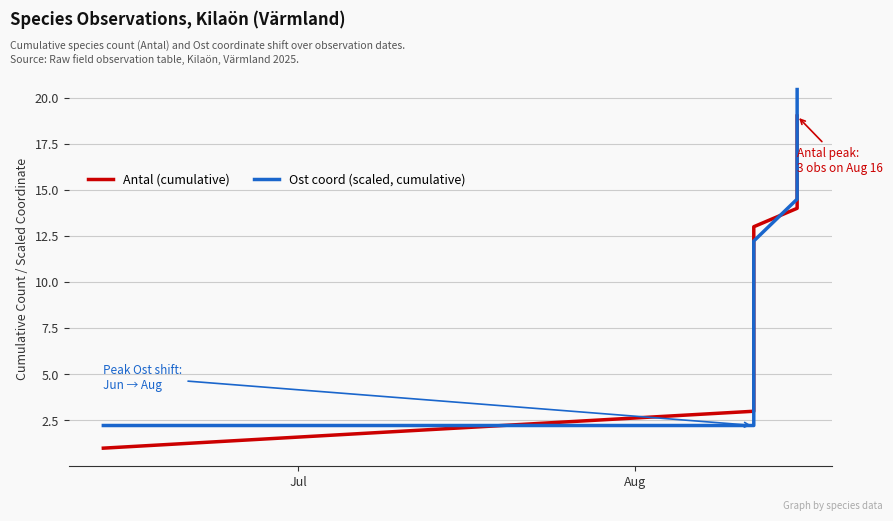

The value of Ost coord (scaled, cumulative) at 2 is 16.9. True or false?

False